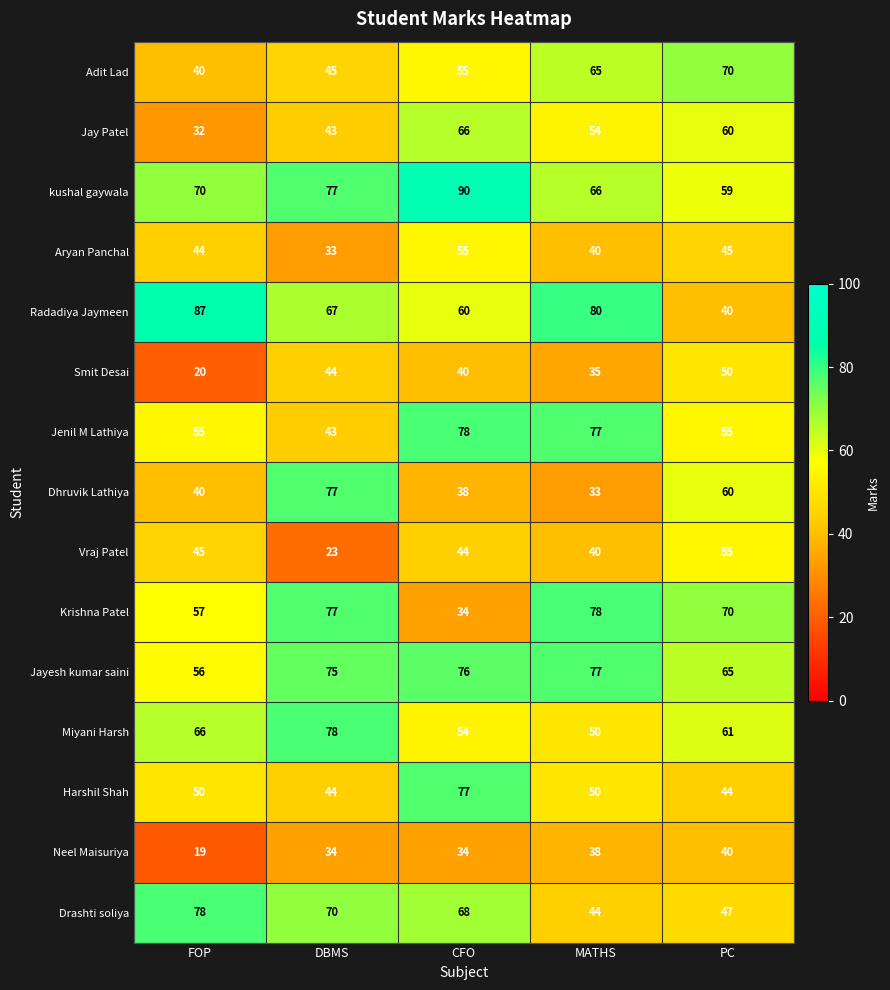

Which label corresponds to the smallest value in the chart?

FOP